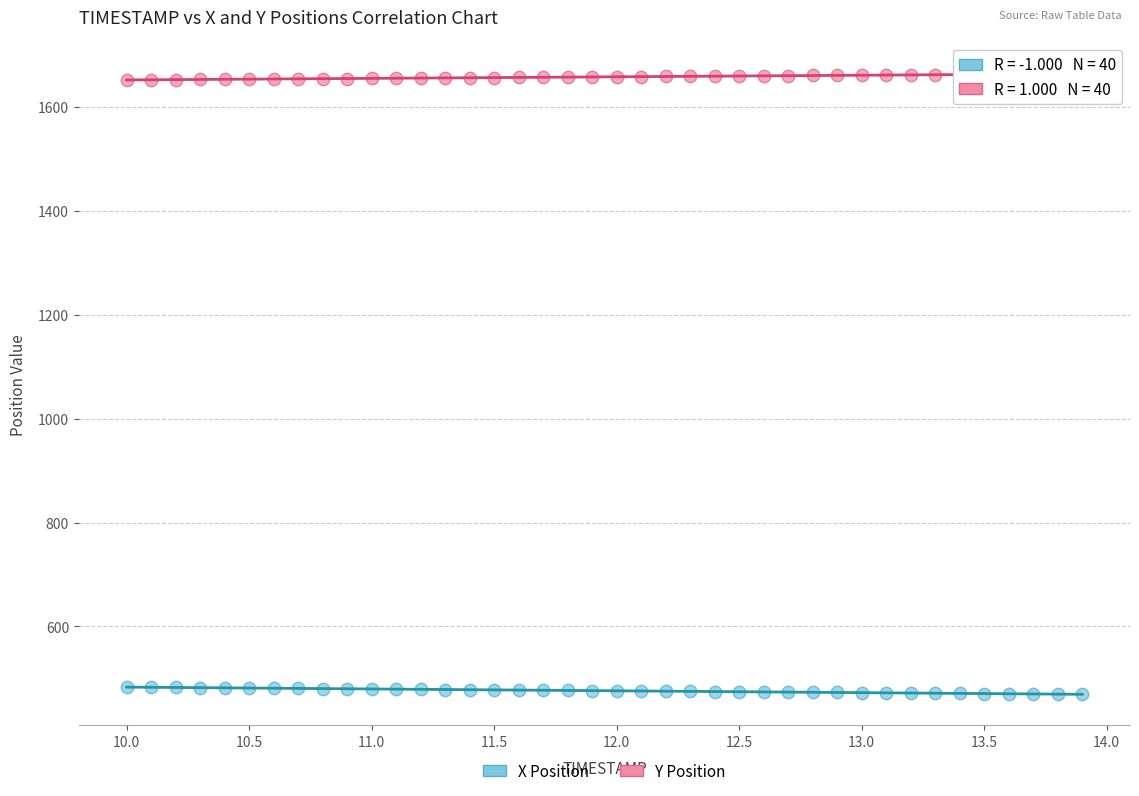

Which series contains the lowest Y value?

X Position